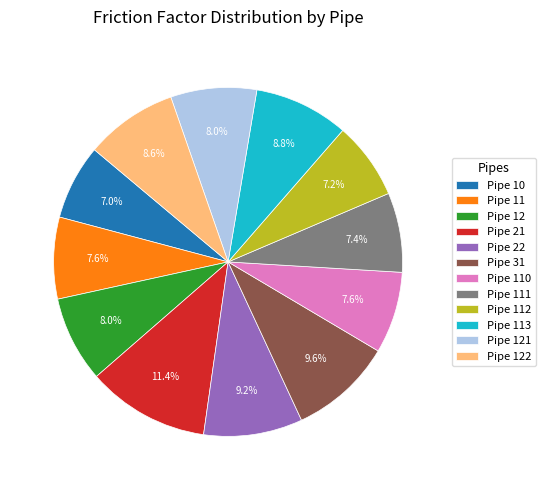

What is the total percentage of Pipe 112 and Pipe 12?

15.1%